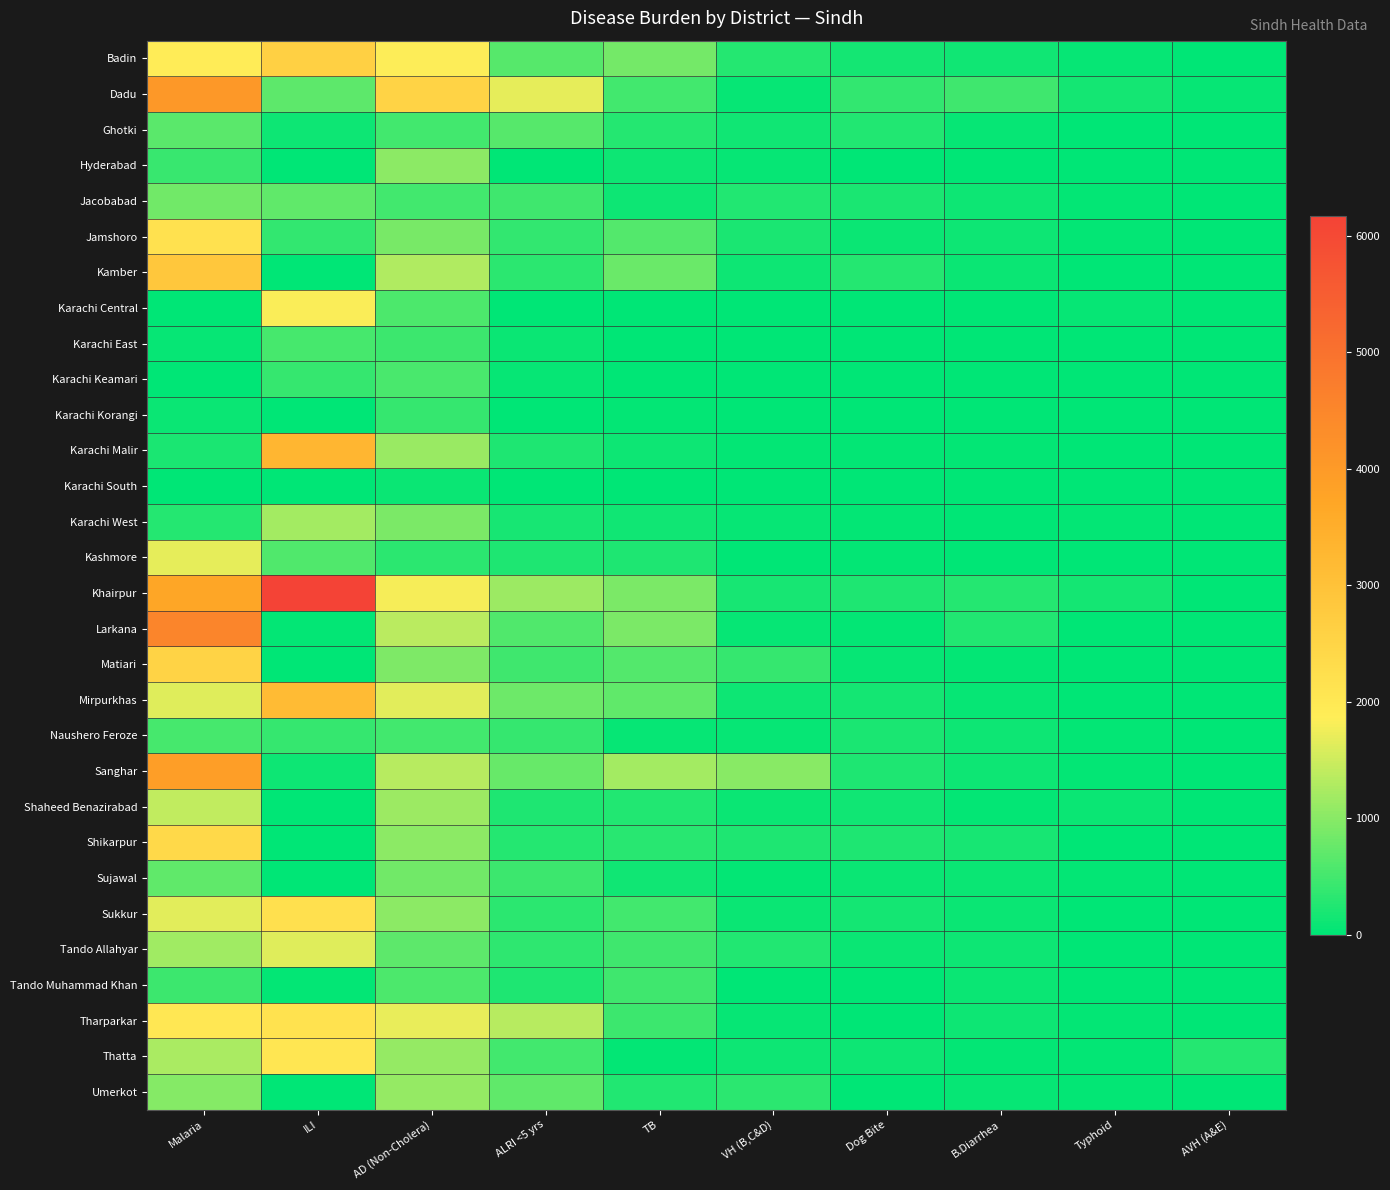

Which series has the largest total across all categories?

Khairpur